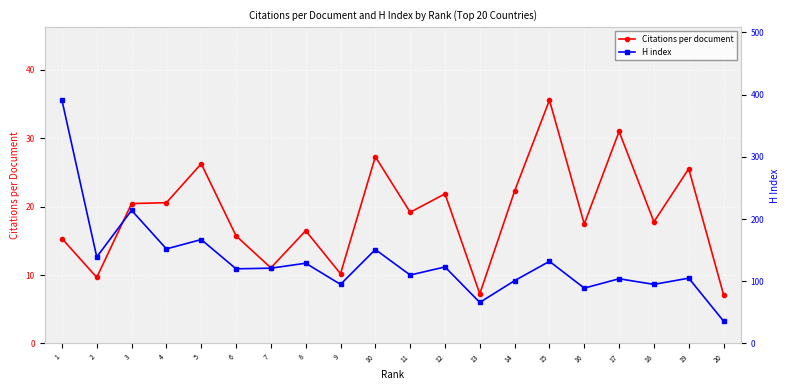

What is the sum of all Citations per document values?

378.3